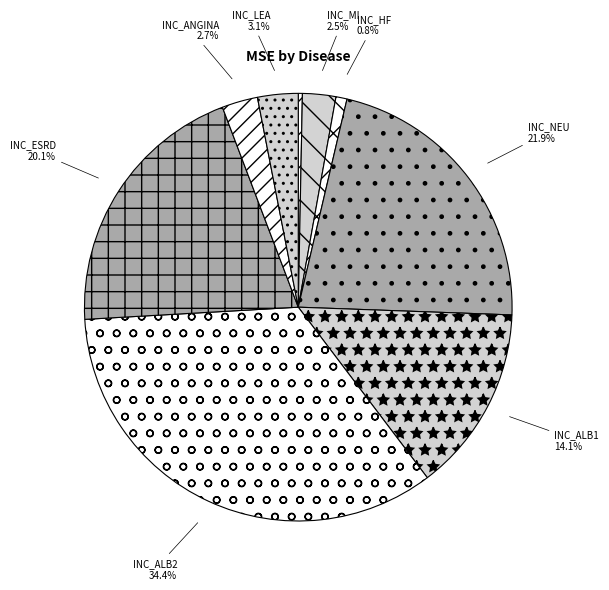

Is there a majority slice in this chart?

No